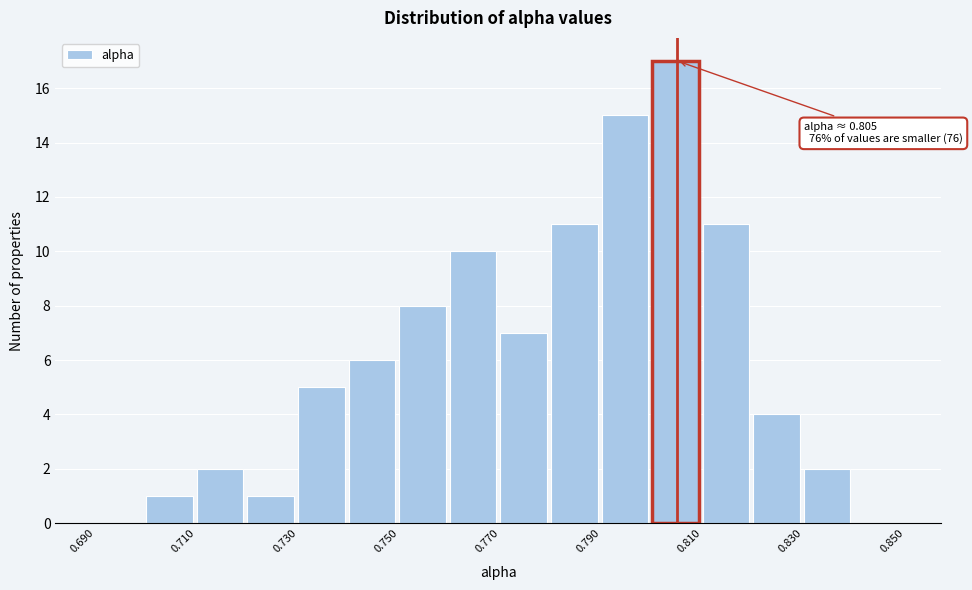

Which range on the x-axis has the tallest bar?

0.80 to 0.81